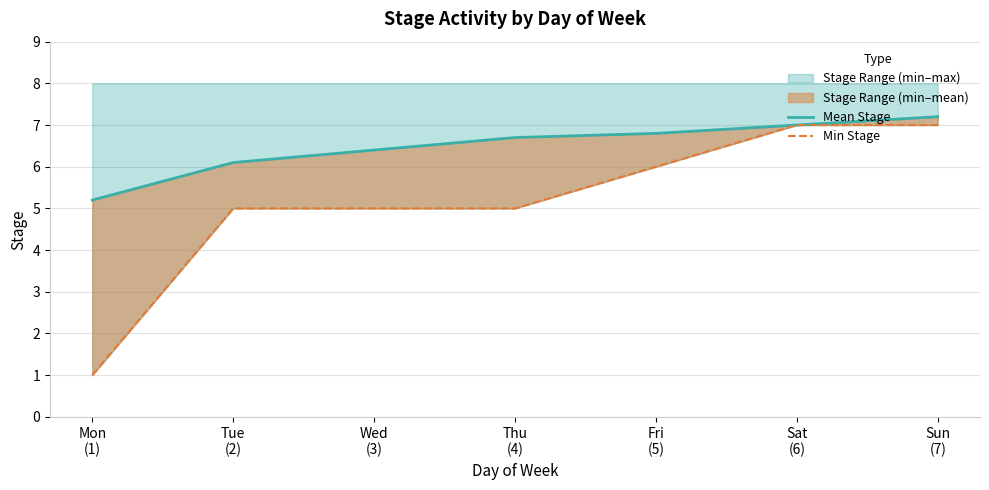

Is it true that Mean Stage equals 5.2 at Mon
(1)?

True